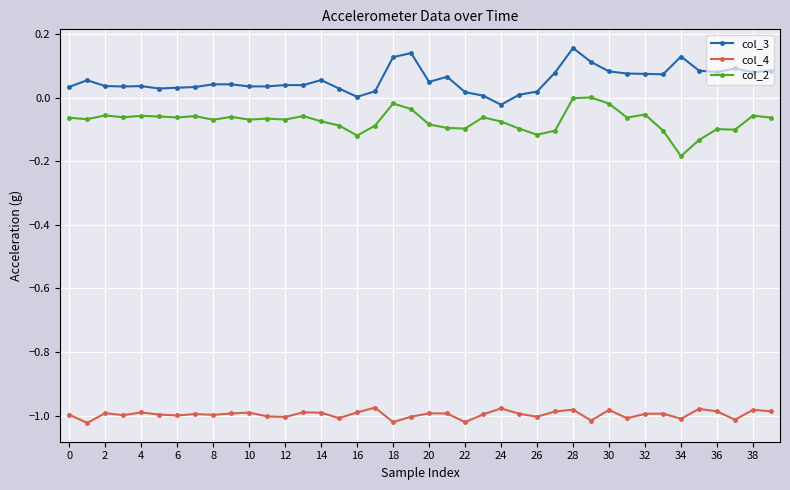

True or false: col_2 and col_4 cross at least once.

False